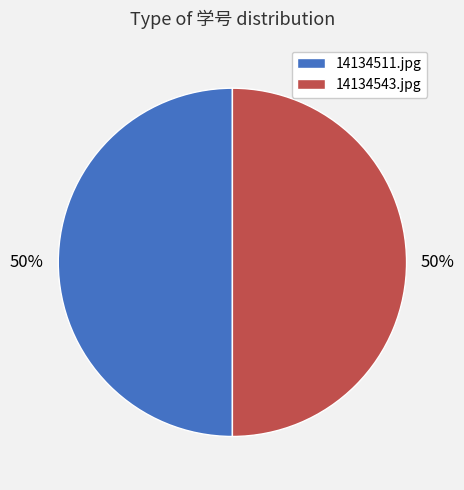

Is it true that 14134511.jpg is 50% of the pie?

True